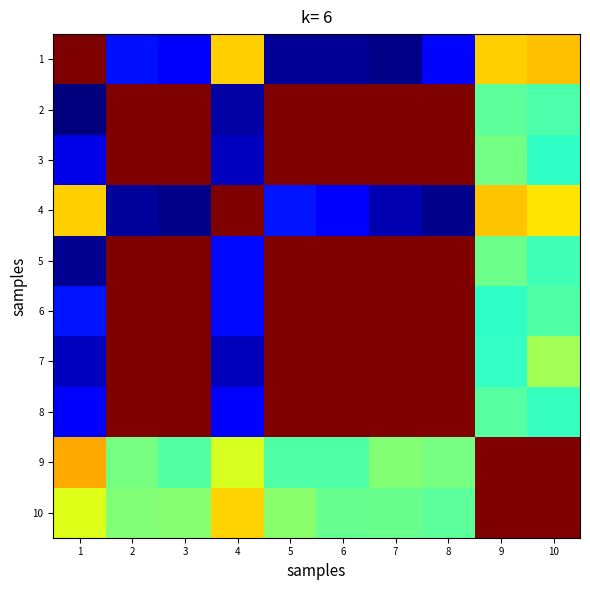

What is the difference between the highest and lowest values at 7?

1.0